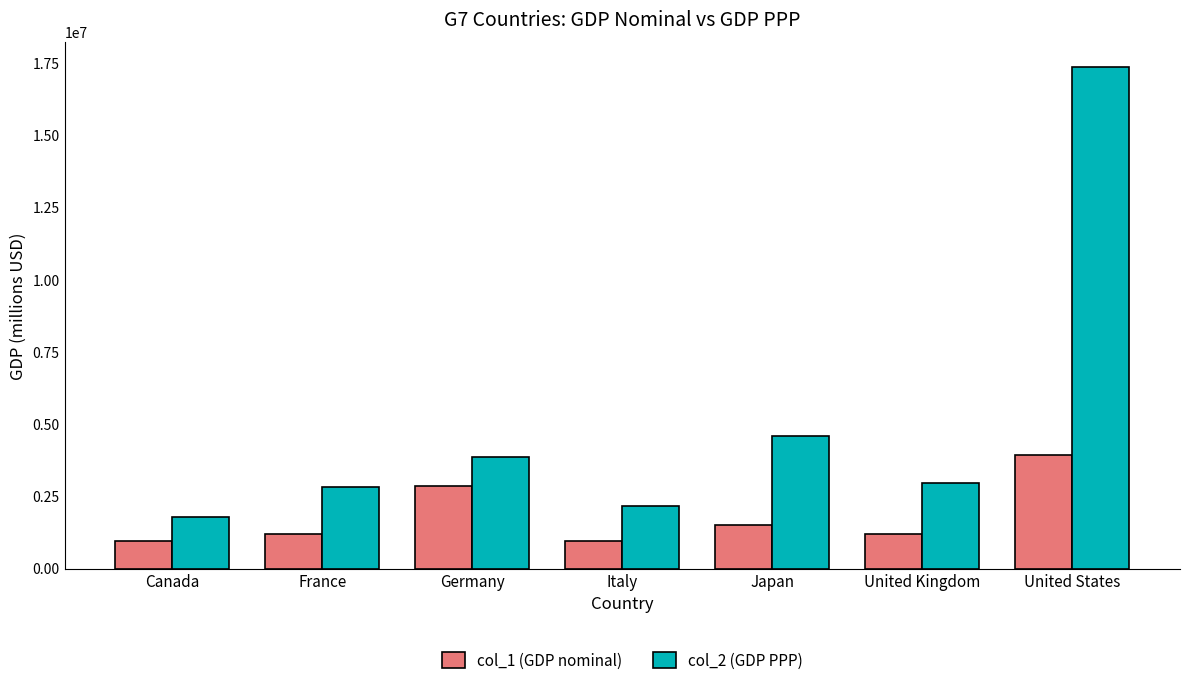

Between United Kingdom and United States, which series saw the biggest shift?

col_2 (GDP PPP)